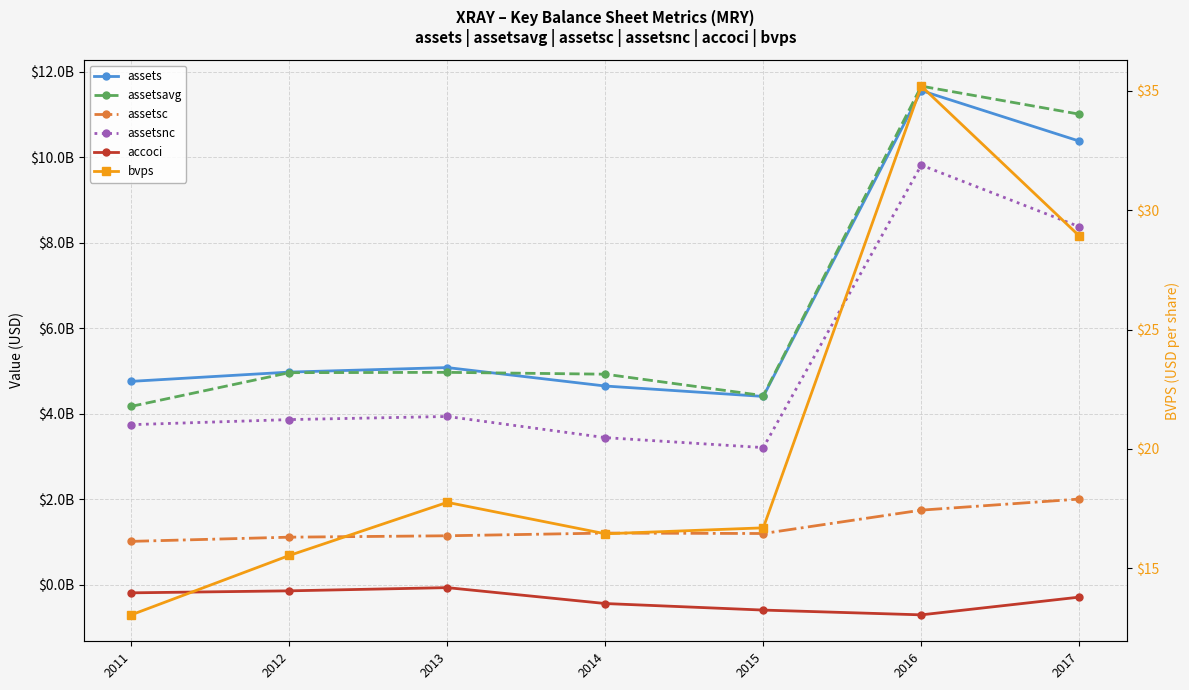

Between 2012 and 2016, which series saw the biggest shift?

assetsavg